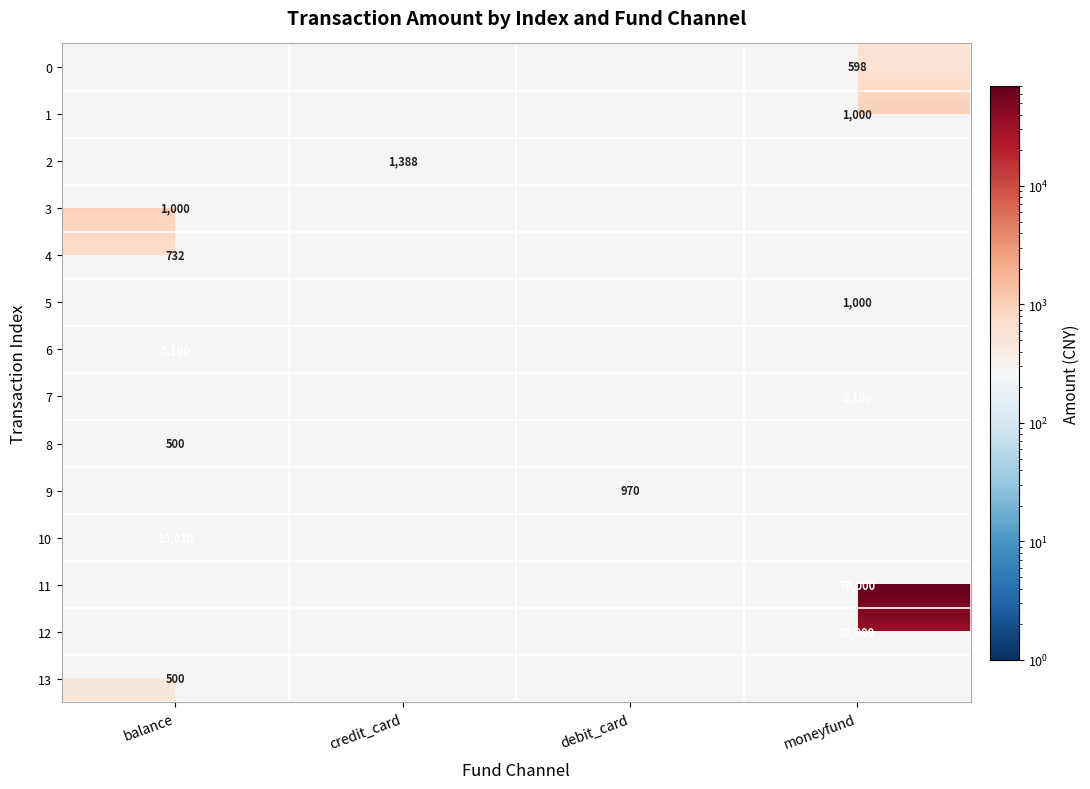

The value of 1 at moneyfund is 350. True or false?

False